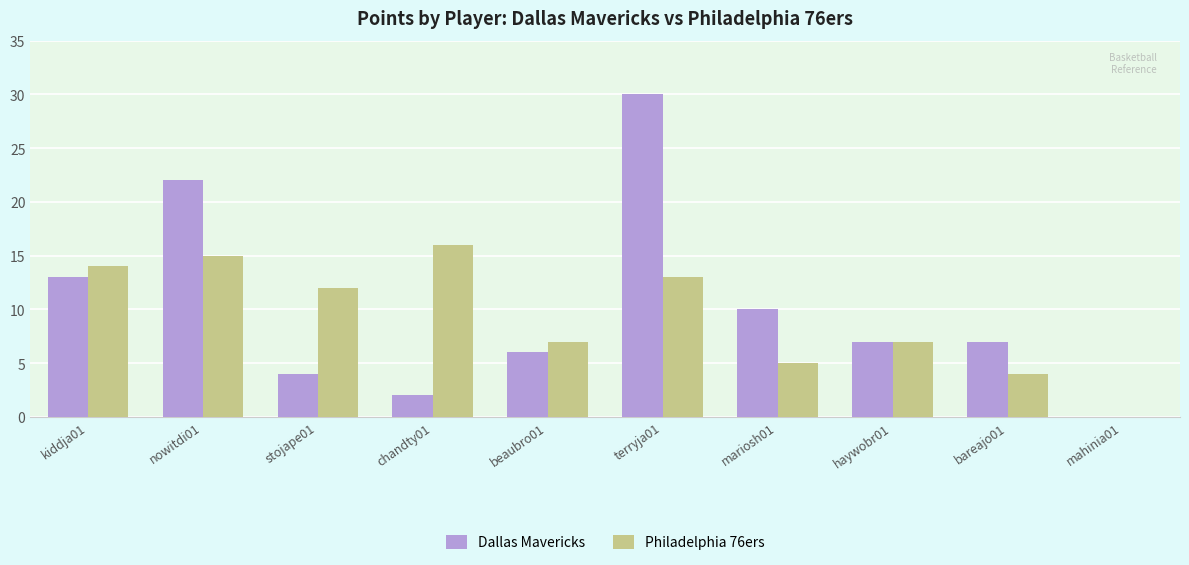

True or false: Dallas Mavericks has a value of 2 at haywobr01.

False